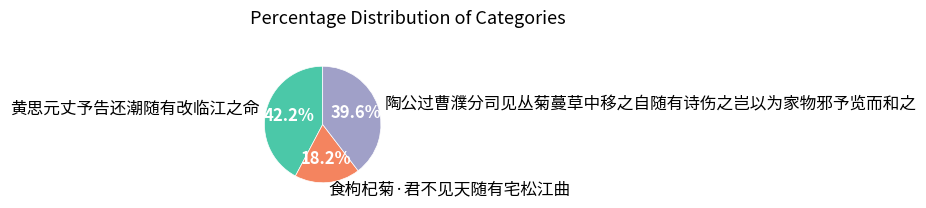

To the nearest percent, what percentage of the pie is 黄思元丈予告还潮随有改临江之命?

42%